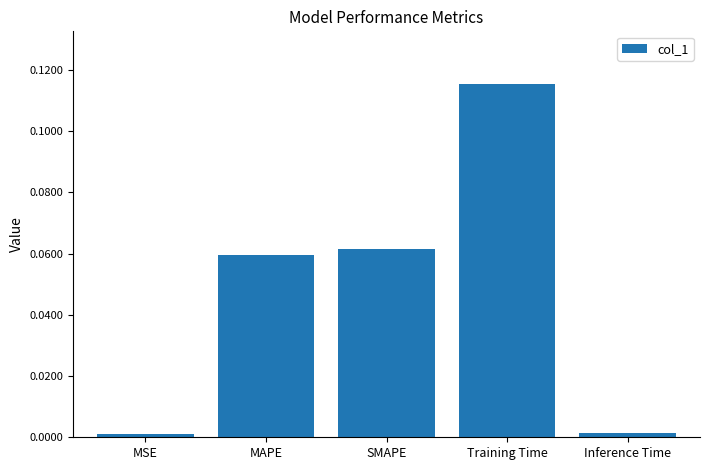

The chart shows a value of 0.0 at Training Time. True or false?

False